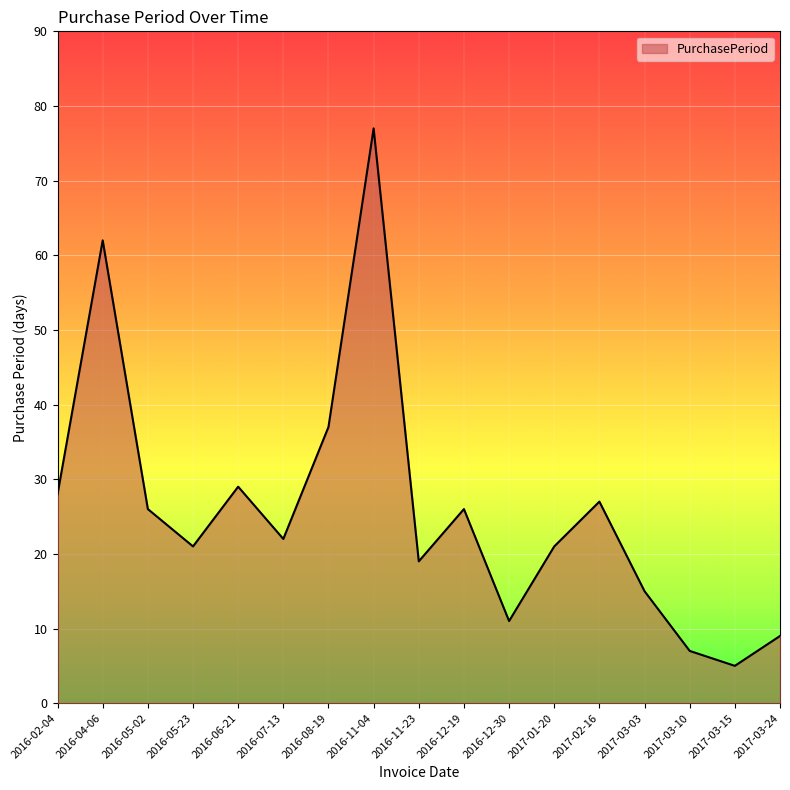

Reading right to left, list all the values displayed in this chart.

9	5	7	15	27	21	11	26	19	77	37	22	29	21	26	62	28